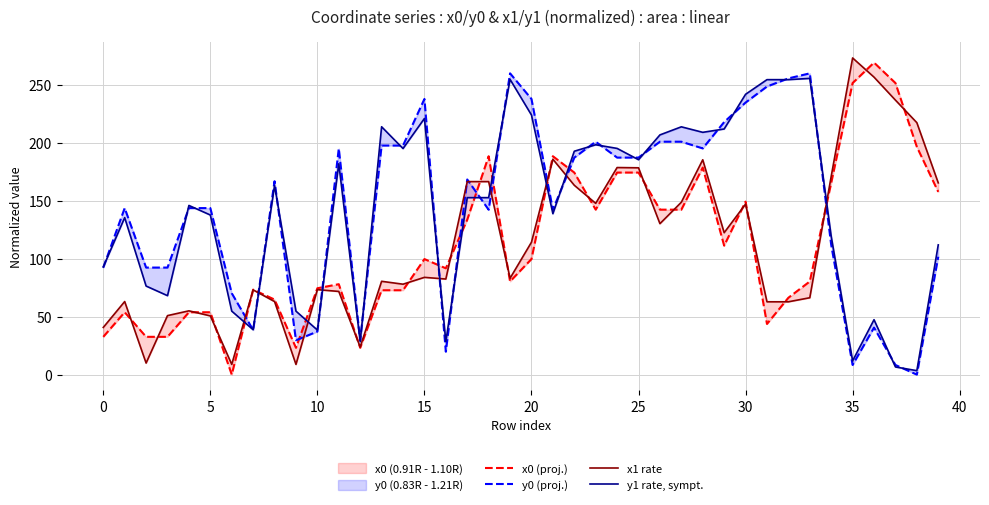

Is it true that x1 rate equals 26.3 at 10?

False